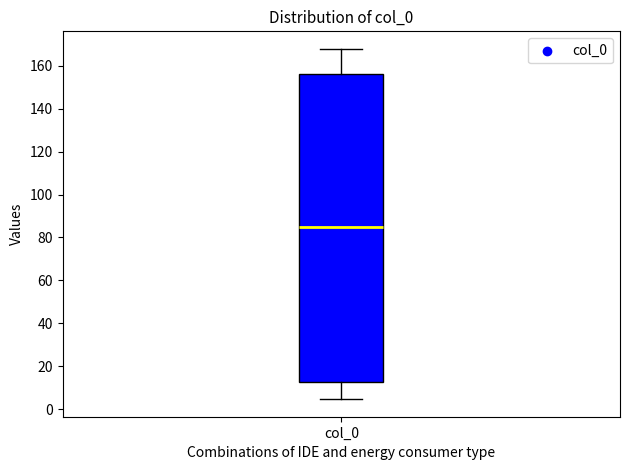

Transcribe this box plot: give where the median line is, the range the box spans, and where the two whiskers end, as read against the y-axis. The values are not printed on the chart, so give them approximately, as read against the axis.

median 86, box 12 to 156, whiskers 4 to 168